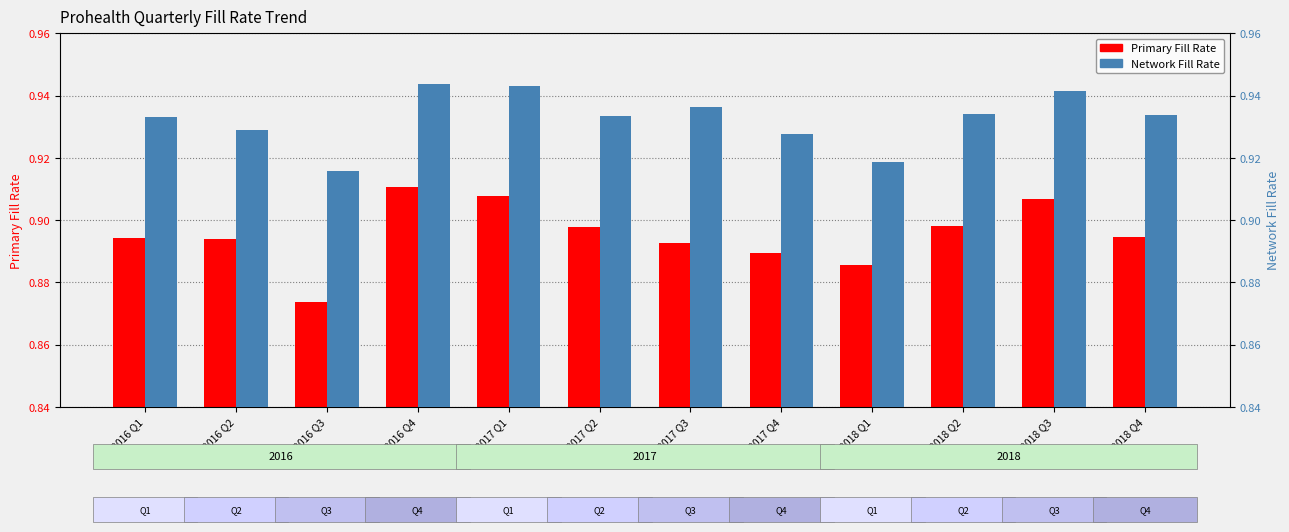

The value of Network Fill Rate at 2016 Q1 is 1.3. True or false?

False